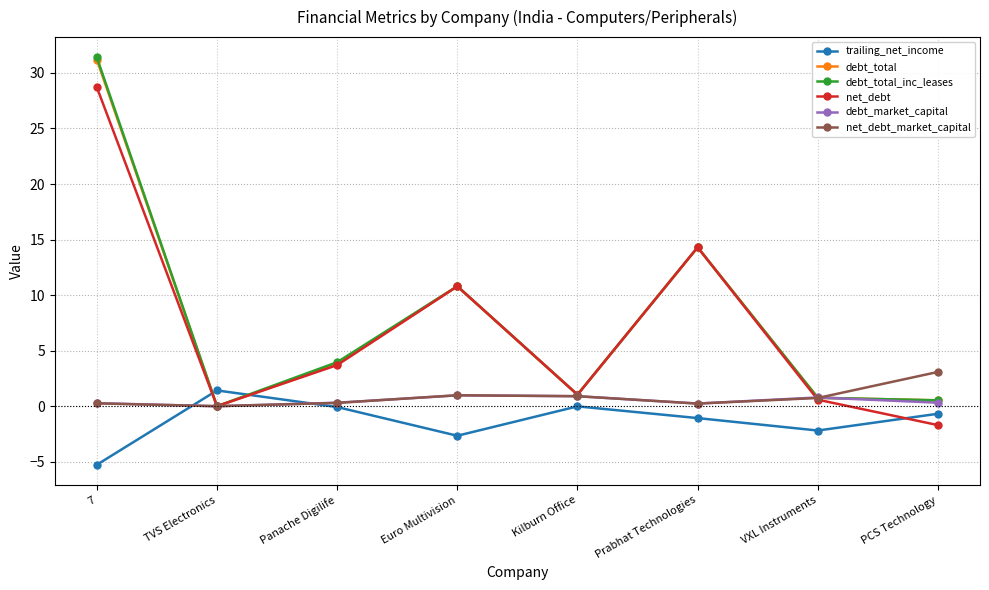

What are all the series names shown in the legend?

trailing_net_income, debt_total, debt_total_inc_leases, net_debt, debt_market_capital, net_debt_market_capital